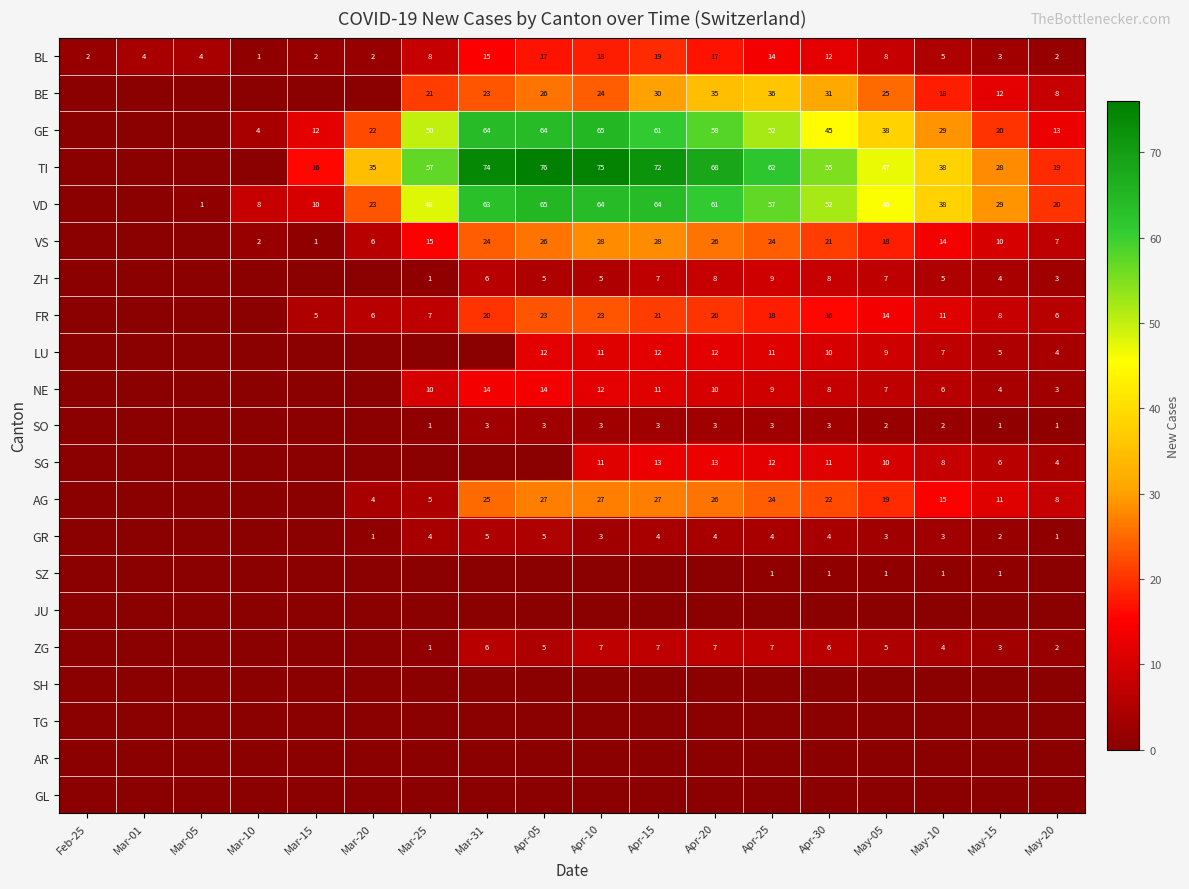

What is the difference between the SO values at Mar-31 and May-05?

1